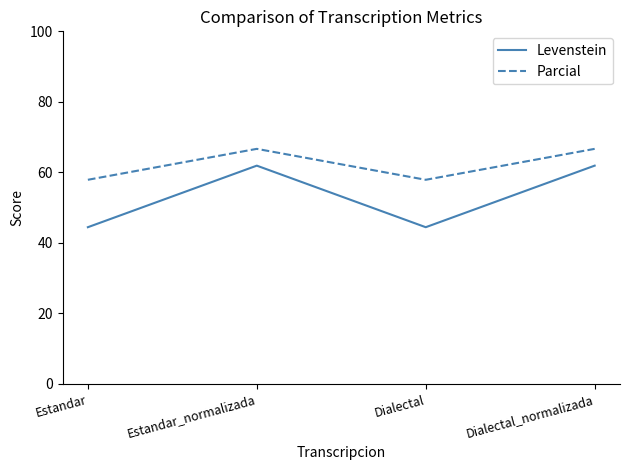

Which series changed the most between Estandar_normalizada and Dialectal?

Levenstein